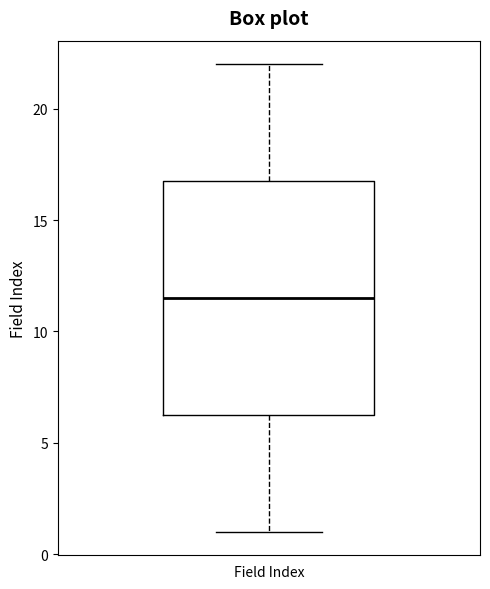

Read this box plot against the y-axis: the position of the median line, the range covered by the box, and the ends of both whiskers. The values are not printed on the chart, so give them approximately, as read against the axis.

median 11.5, box 6.5 to 17.0, whiskers 1.0 to 22.0